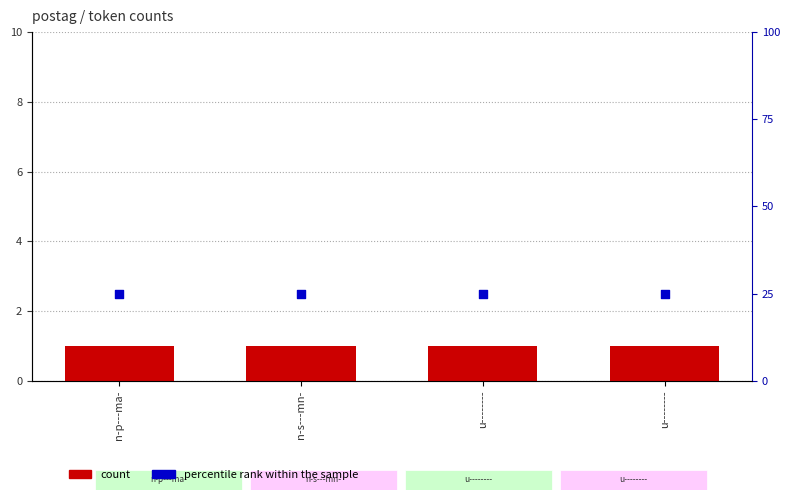

At how many categories does at least one series exceed 17?

4